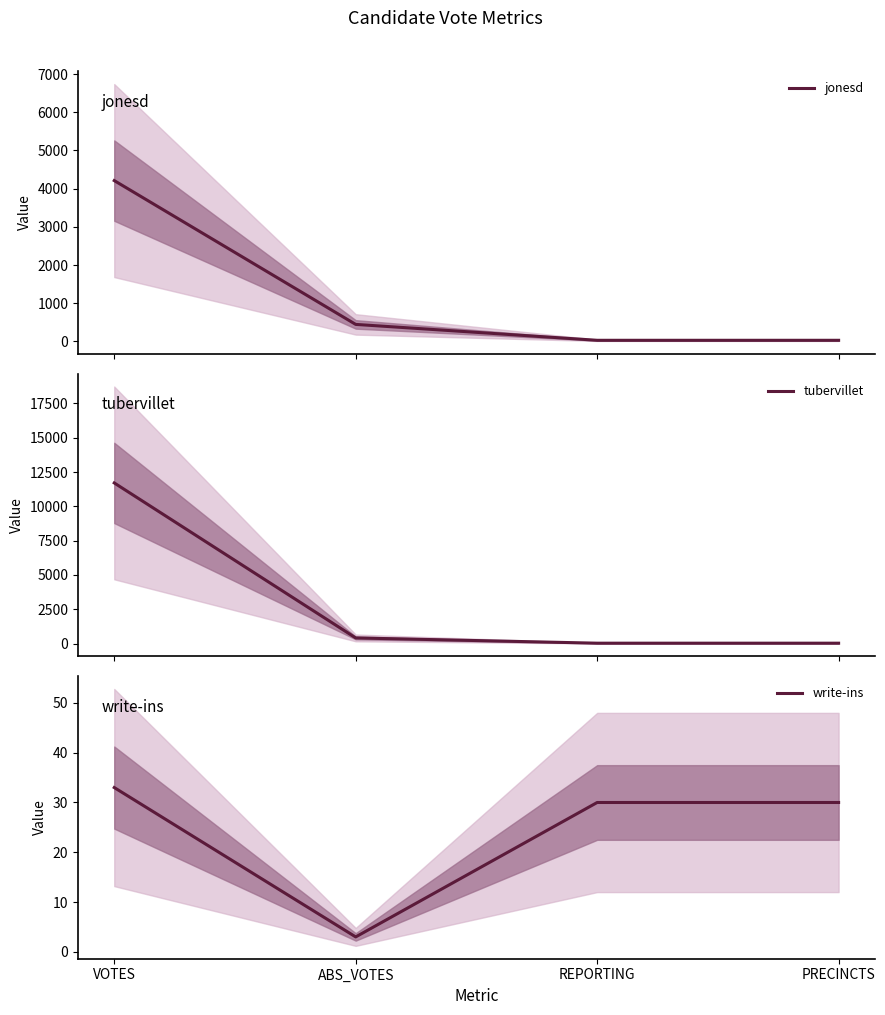

What is the highest value of the write-ins series?

33